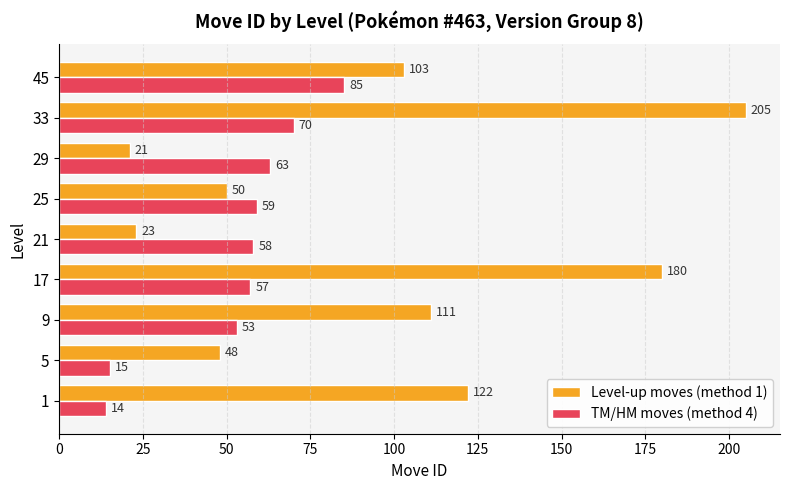

Which series has the largest total across all categories?

Level-up moves (method 1)